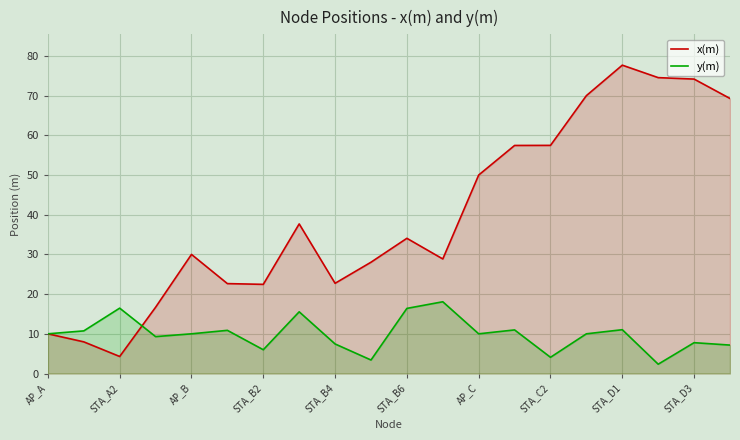

Rank the series by their average value, from highest to lowest.

x(m), y(m)